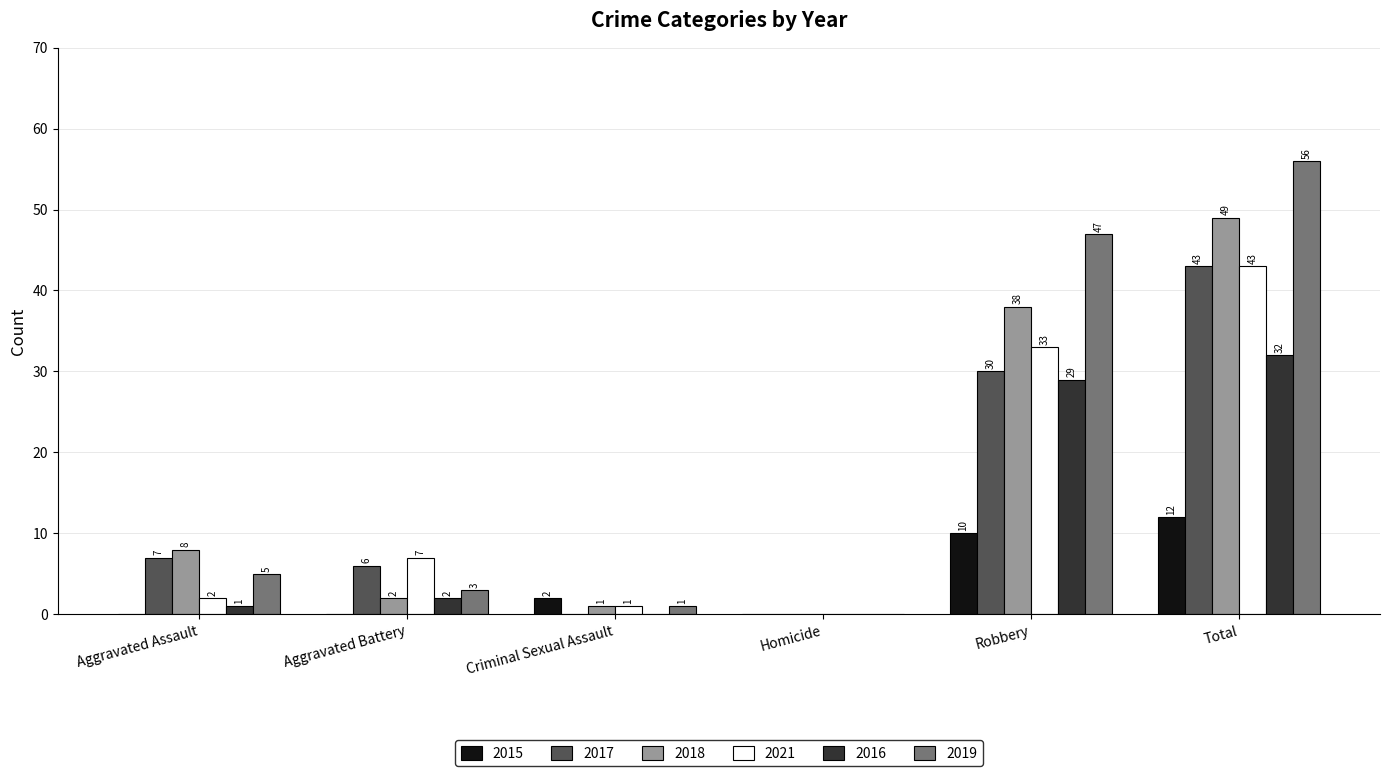

Are the bars grouped side by side (vs. stacked)?

Yes